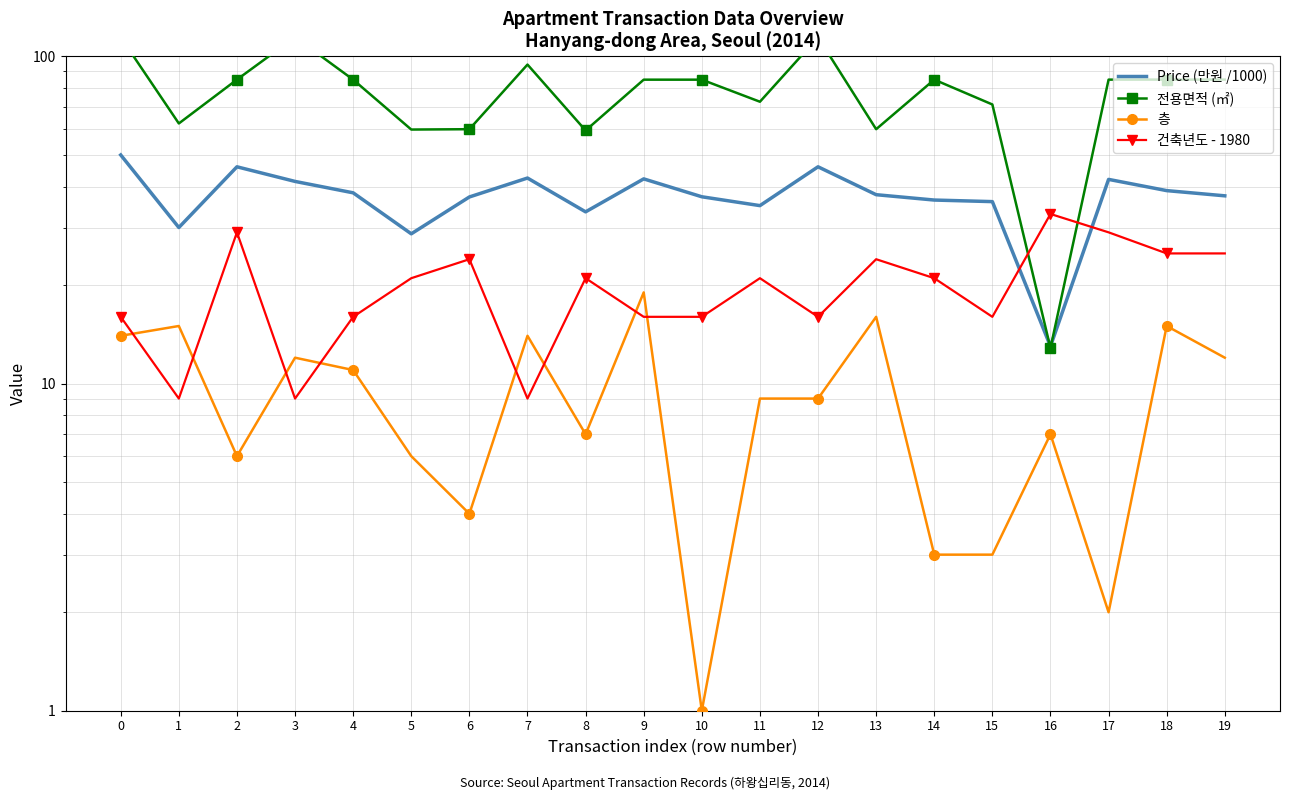

What is the sum of all 전용면적 (㎡) values?

1576.0